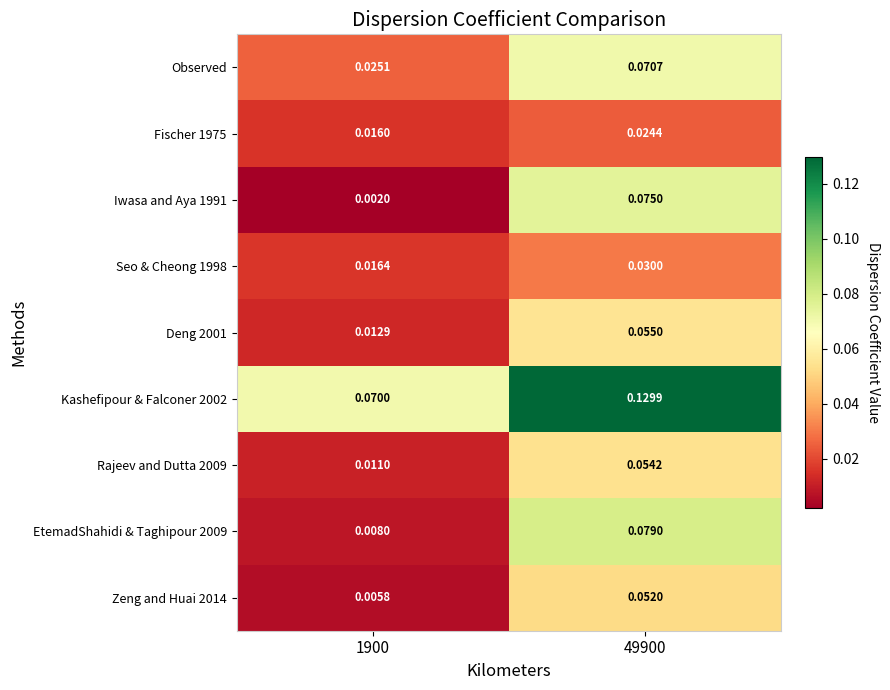

Is the value of Observed at 49900 greater than the value of EtemadShahidi & Taghipour 2009 at 49900?

No